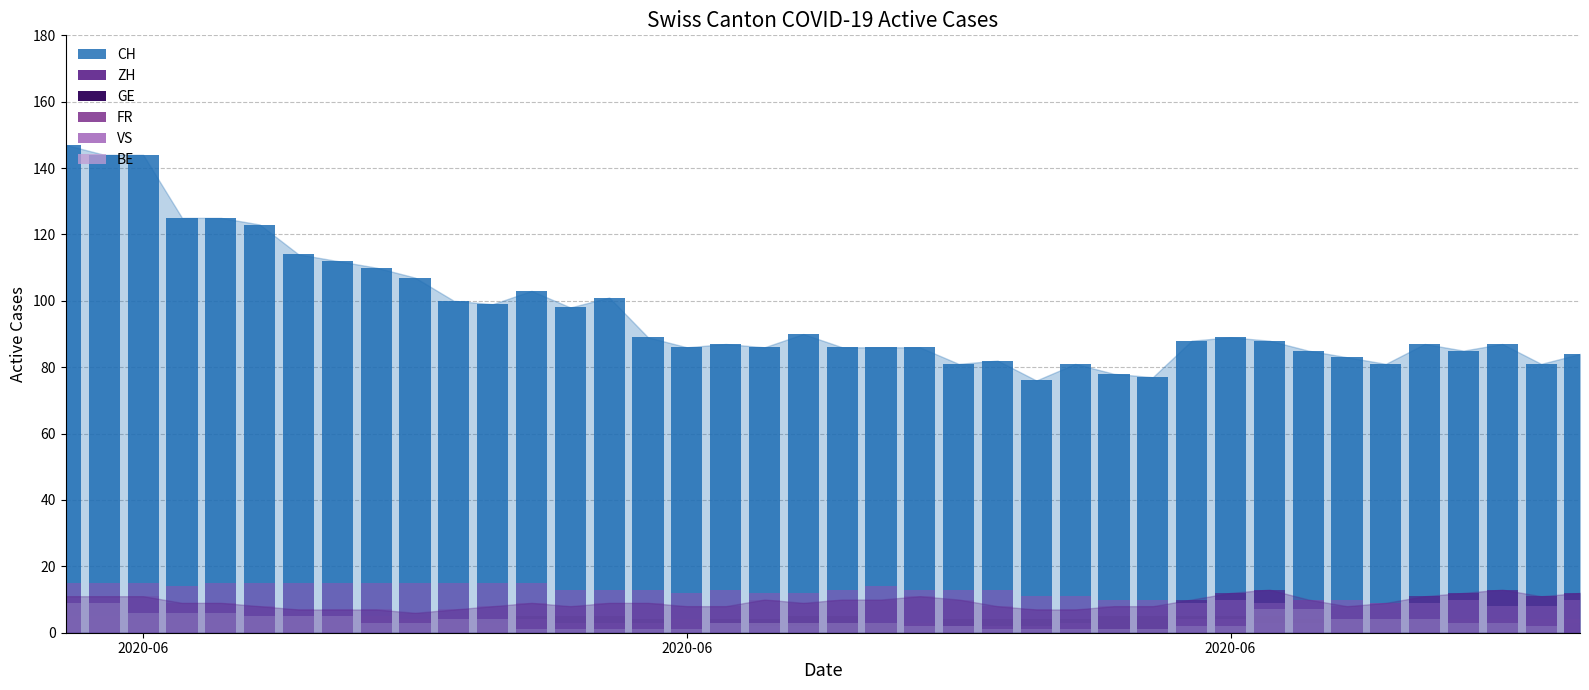

What is the average value of the BE series?

3